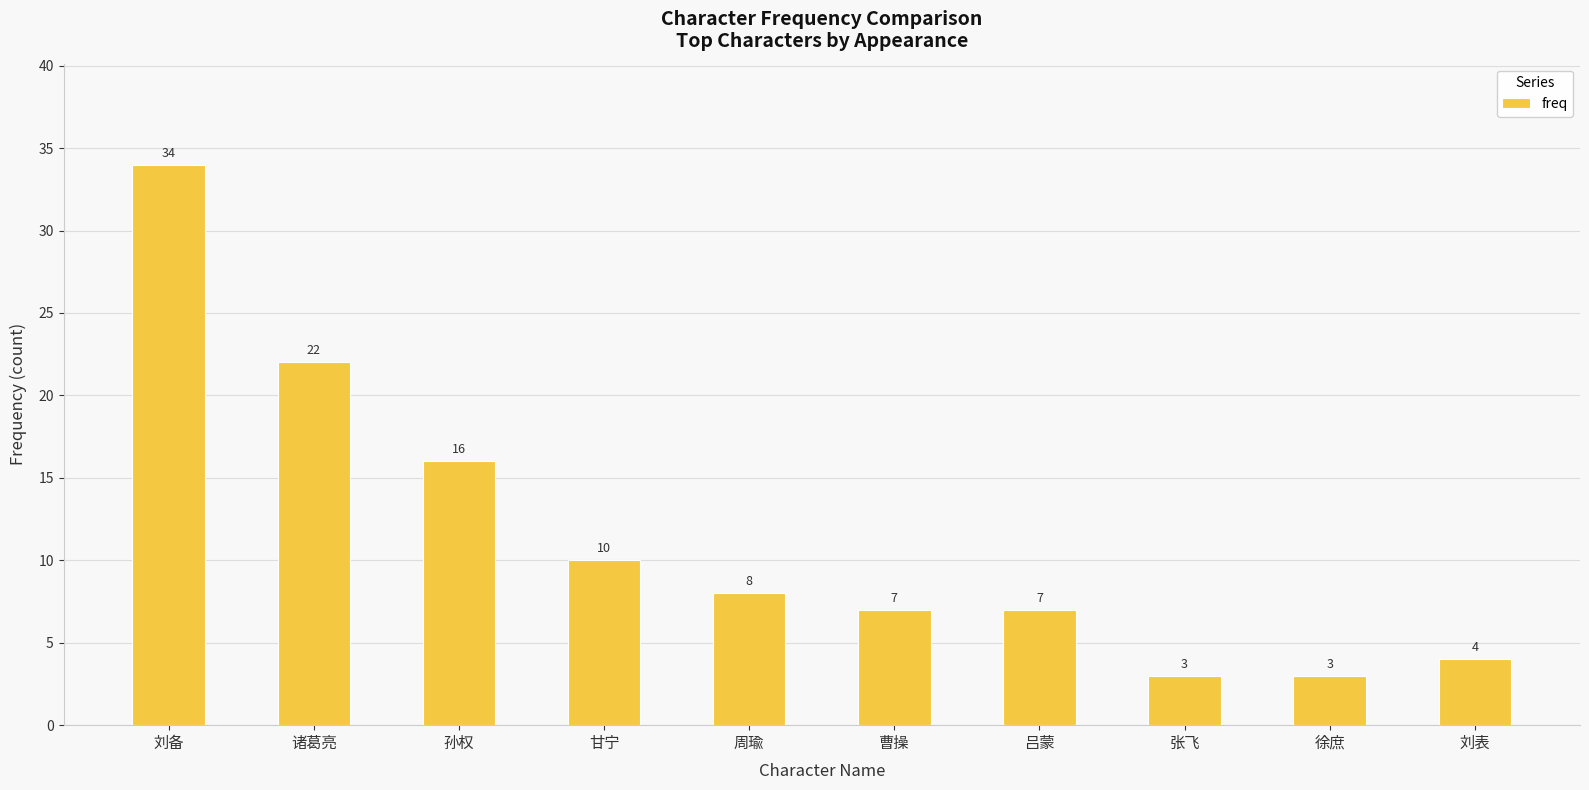

Reading left to right, extract all data points from this chart.

34	22	16	10	8	7	7	3	3	4